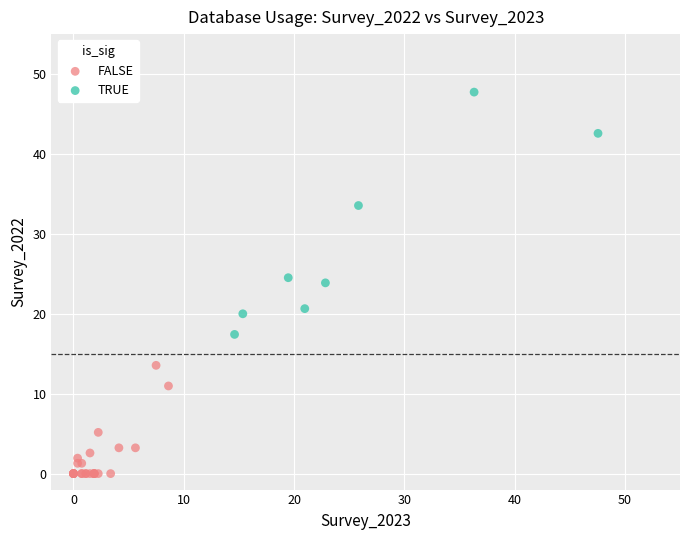

Which series contains the lowest Y value?

FALSE